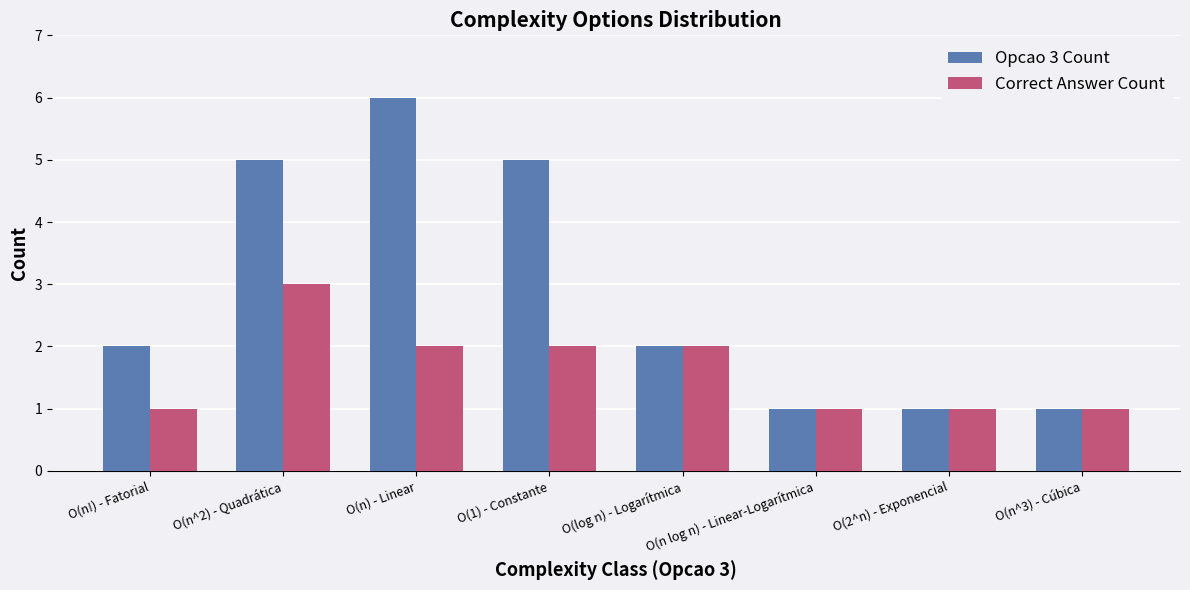

Reading left to right, what are all the values shown in this chart?

Opcao 3 Count: 2	5	6	5	2	1	1	1
Correct Answer Count: 1	3	2	2	2	1	1	1